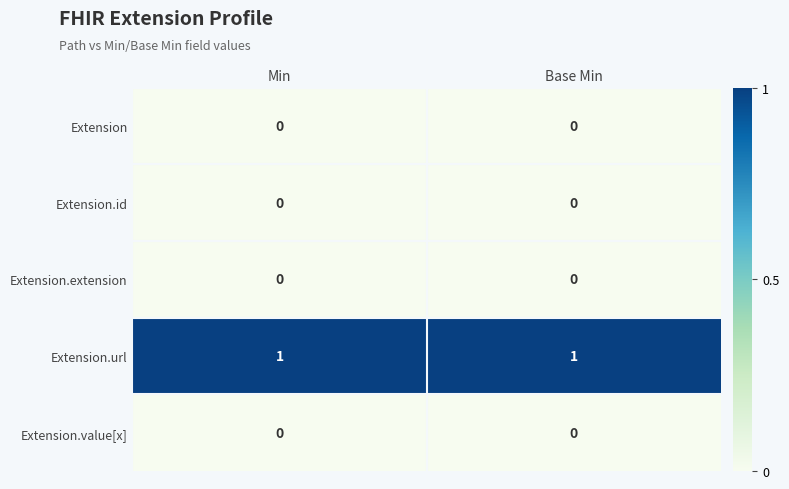

Reading right to left, list all the values displayed in this chart.

Extension: Base Min=0	Min=0
Extension.id: Base Min=0	Min=0
Extension.extension: Base Min=0	Min=0
Extension.url: Base Min=1	Min=1
Extension.value[x]: Base Min=0	Min=0